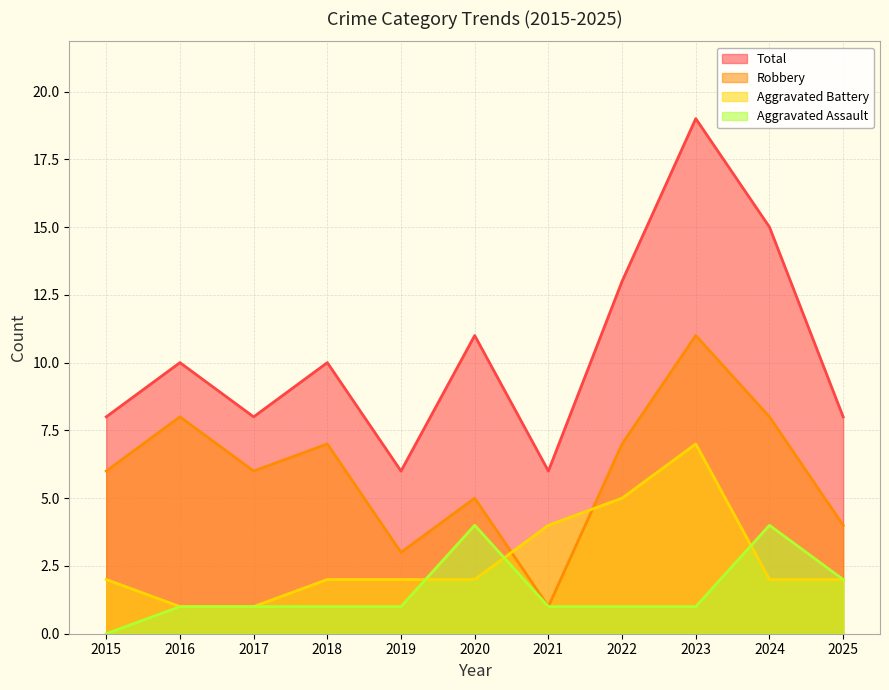

At 2016, list the series in order from smallest to largest.

Aggravated Assault, Aggravated Battery, Robbery, Total